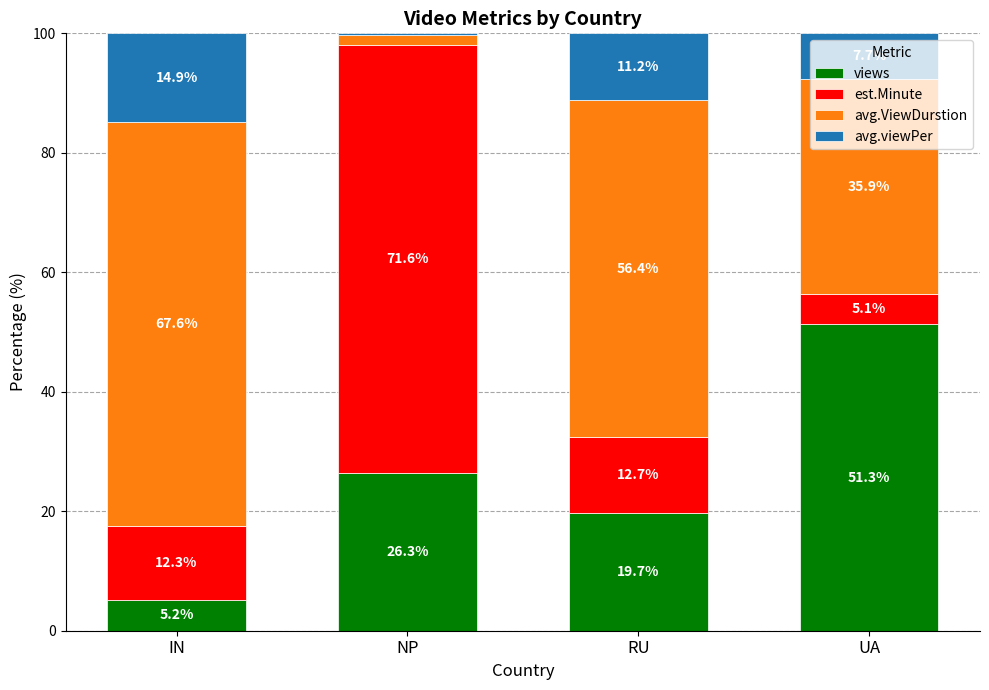

What is the total value across all series at RU?

100.0